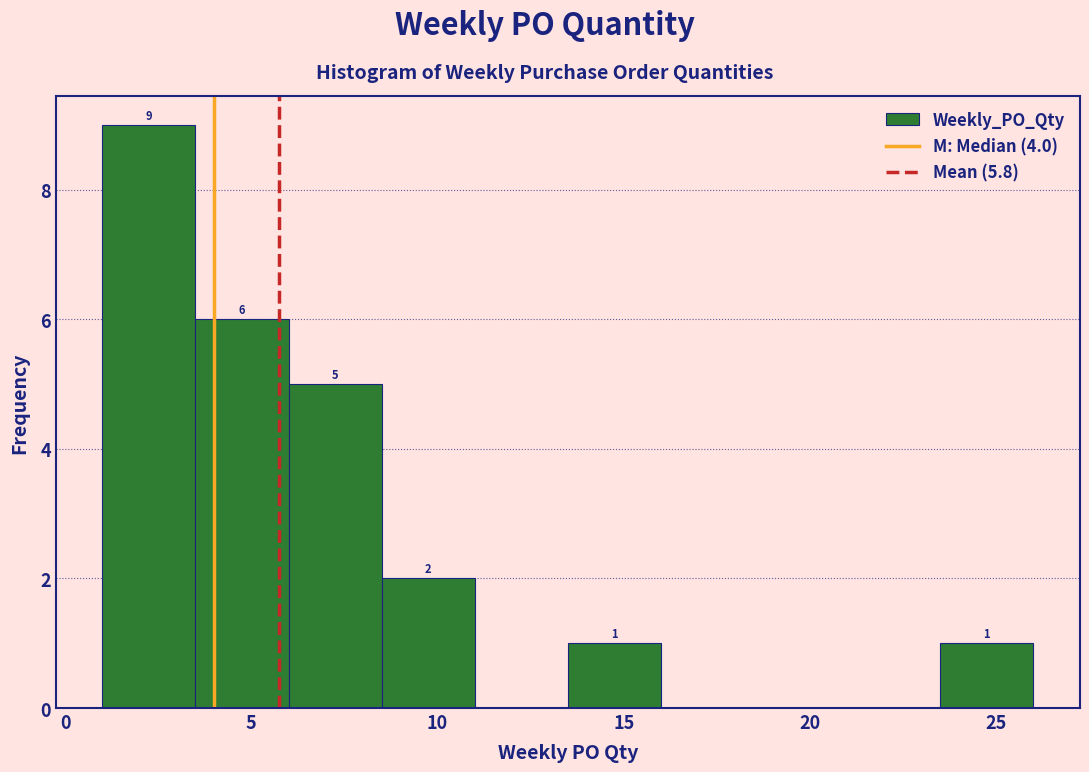

Which range on the x-axis has the tallest bar?

1.0 to 3.5